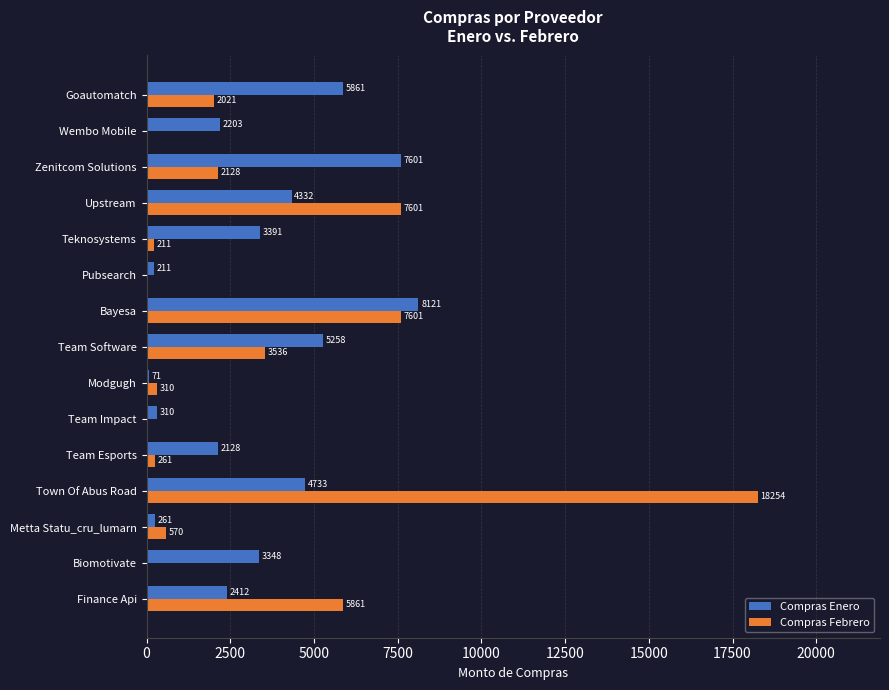

What is the maximum value for Compras Enero?

8121.0